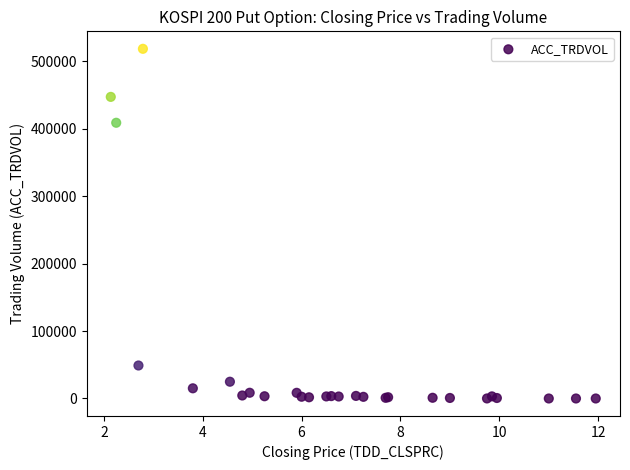

What Y value in the scatter plot is closest to 259083?

408584